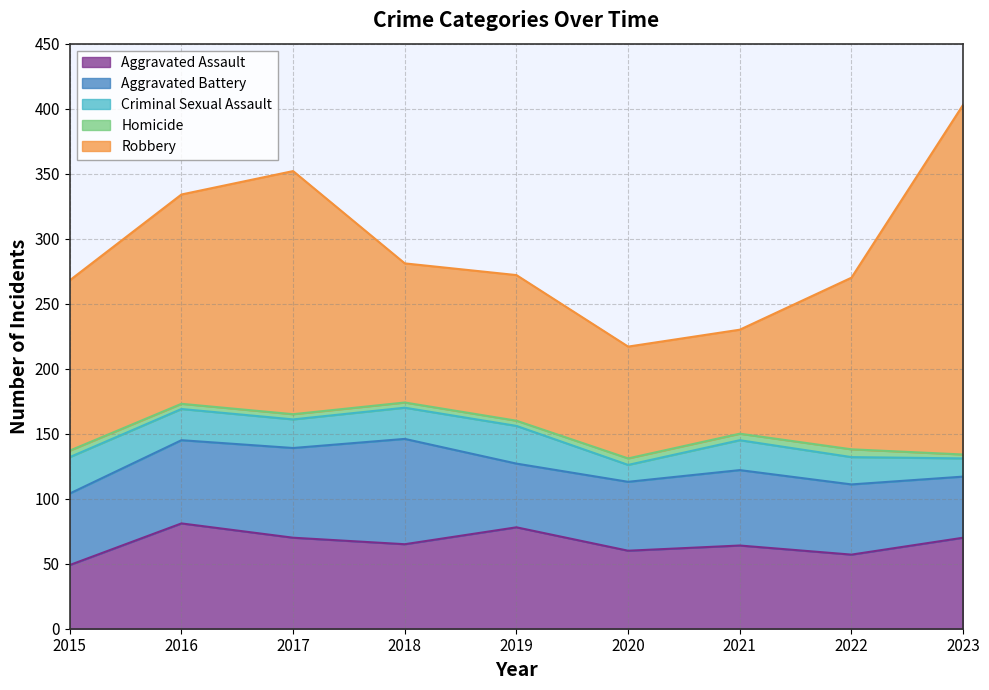

What is the value of the Aggravated Battery point at the 5th from the left?

49